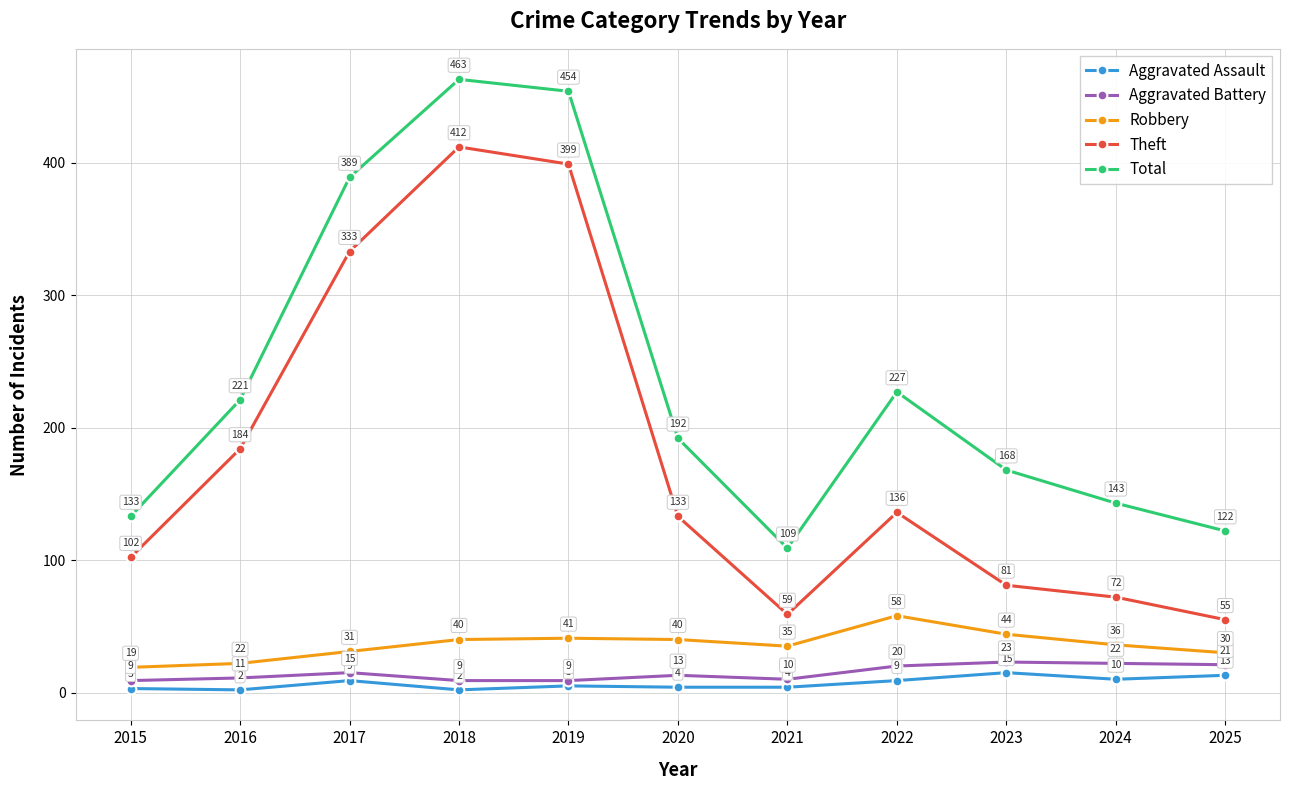

The Theft series shows 101 at 2024. True or false?

False